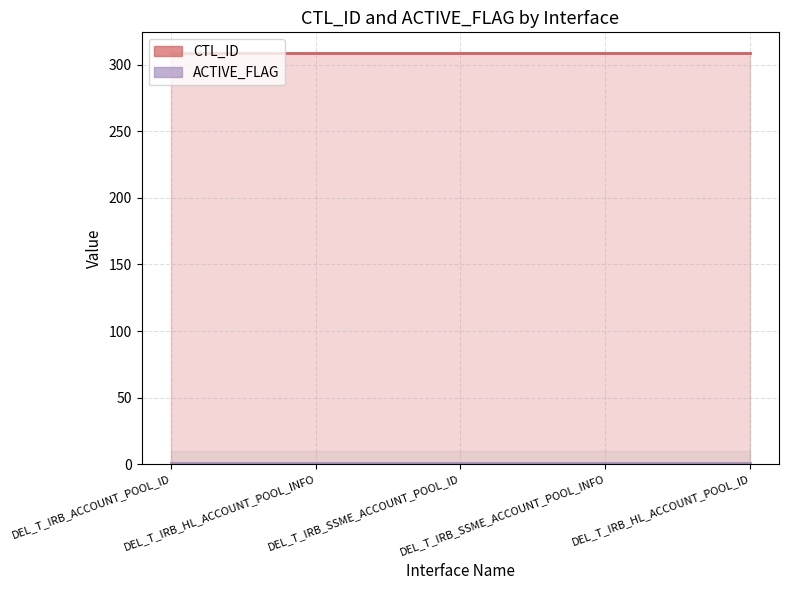

What are all the series names shown in the legend?

CTL_ID, ACTIVE_FLAG